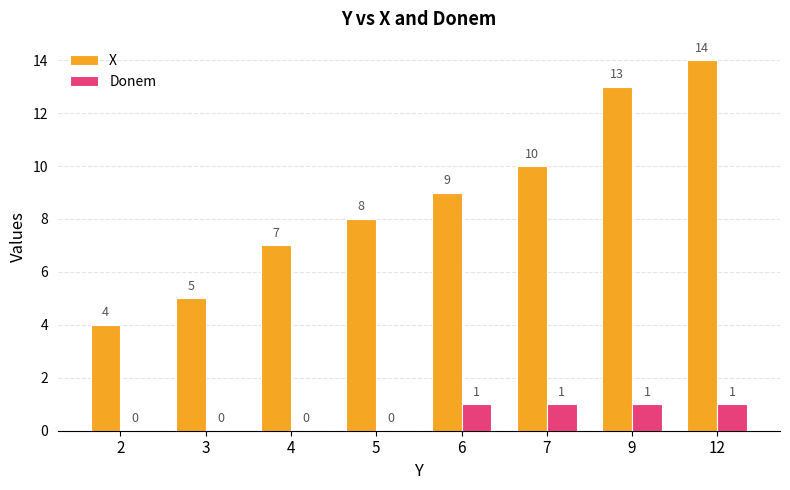

How many groups of bars are there?

8